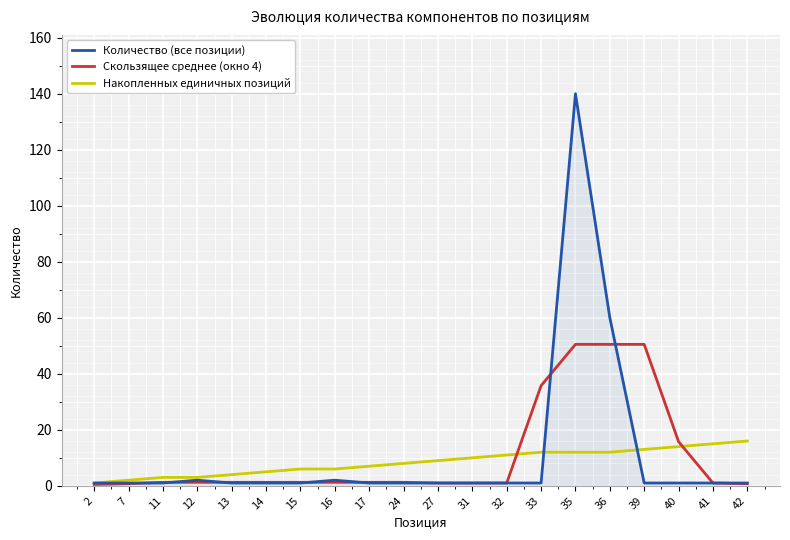

Is the value of Количество (все позиции) at 32 greater than the value of Скользящее среднее (окно 4) at 35?

No